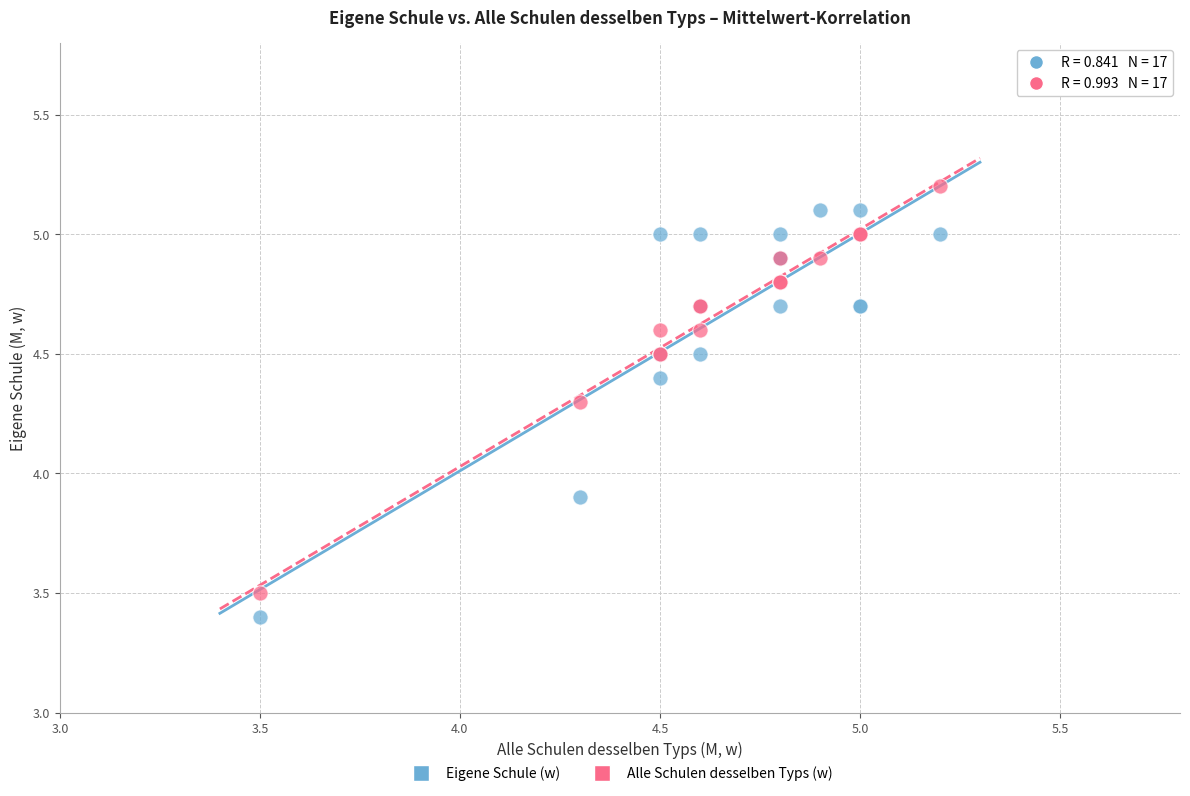

Which series contains the highest Y value?

Alle Schulen desselben Typs (w)